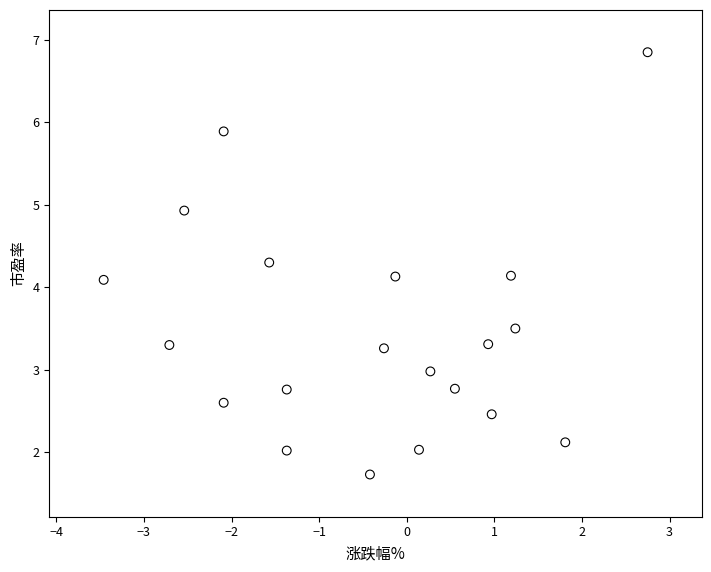

What is the range of Y values (max minus min)?

5.1